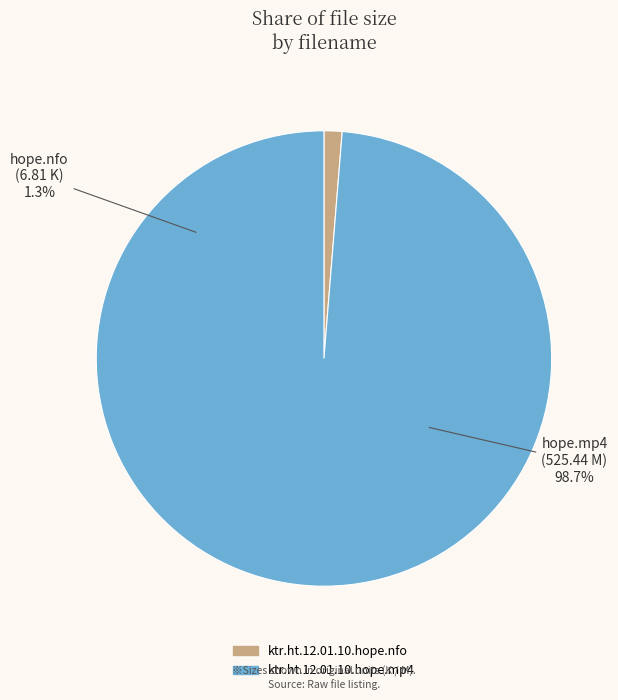

What is the total percentage of ktr.ht.12.01.10.hope.nfo and ktr.ht.12.01.10.hope.mp4?

100.0%